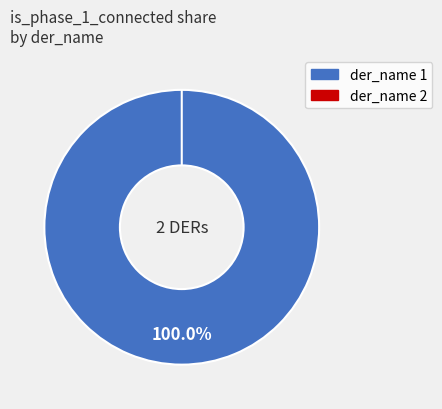

Which category has the smallest portion of the pie?

2